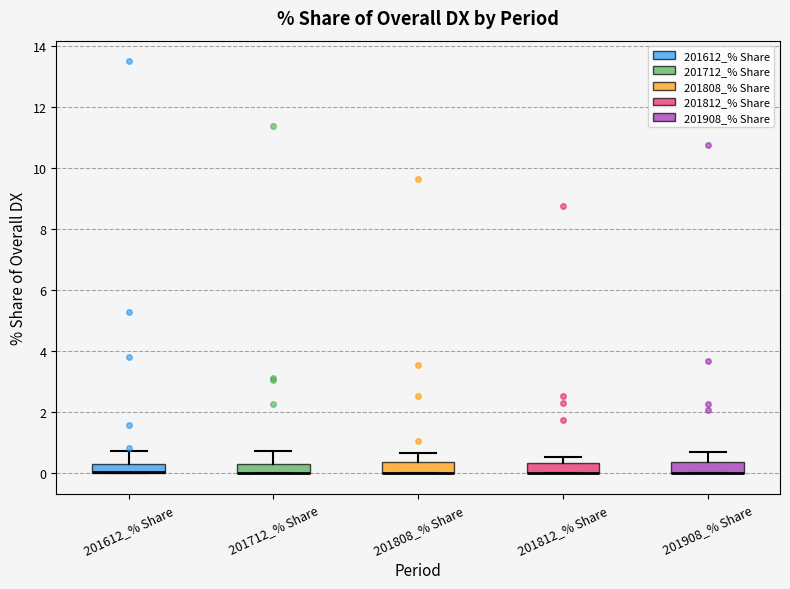

Where is the lower edge of the box for 201812_% Share on the y-axis? The values are not printed on the chart, so give them approximately, as read against the axis.

0.0